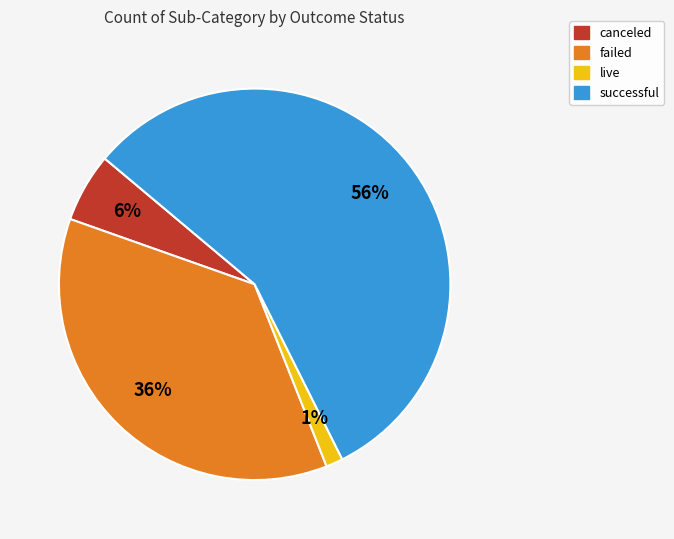

To the nearest percent, what is the average slice percentage?

25%